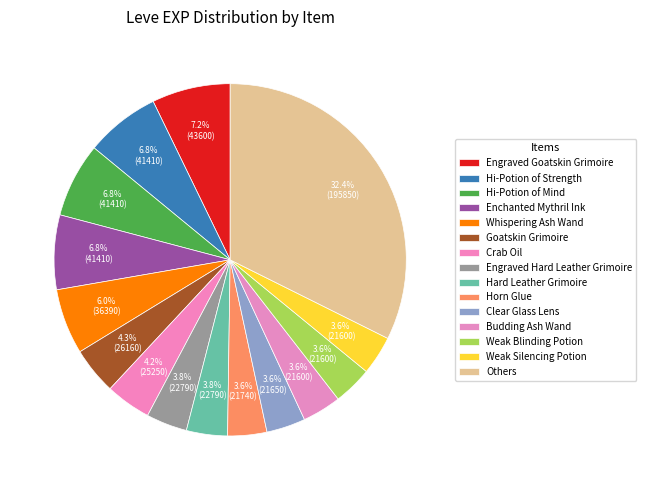

How many slices are in this pie chart?

15